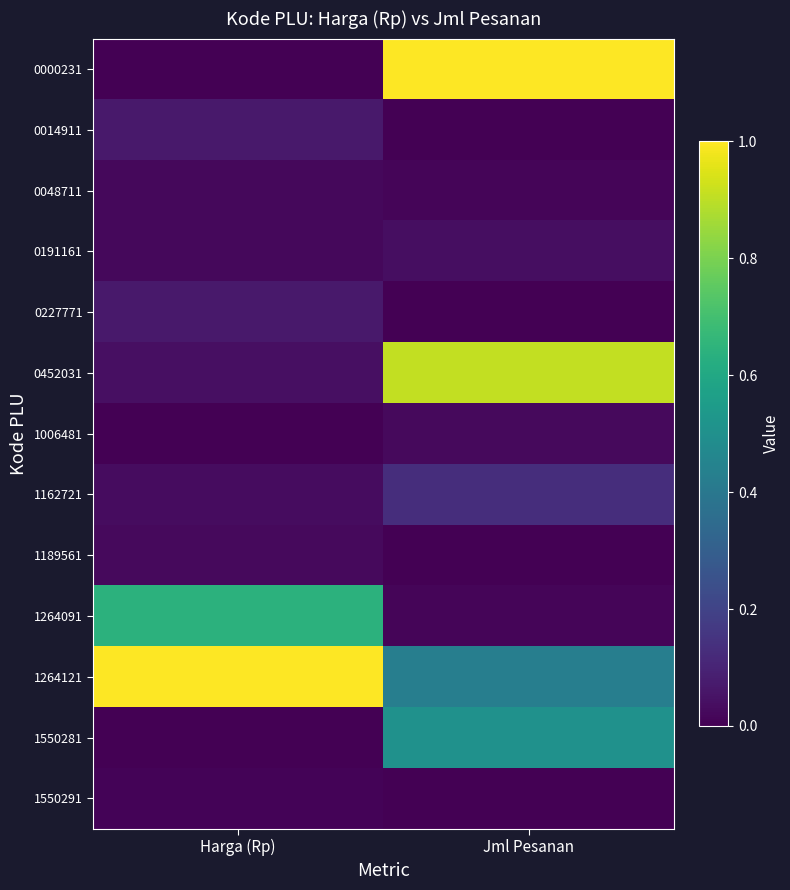

At Jml Pesanan, list the series in order from smallest to largest.

0014911, 0227771, 1189561, 1550291, 0048711, 1264091, 1006481, 0191161, 1162721, 1264121, 1550281, 0452031, 0000231